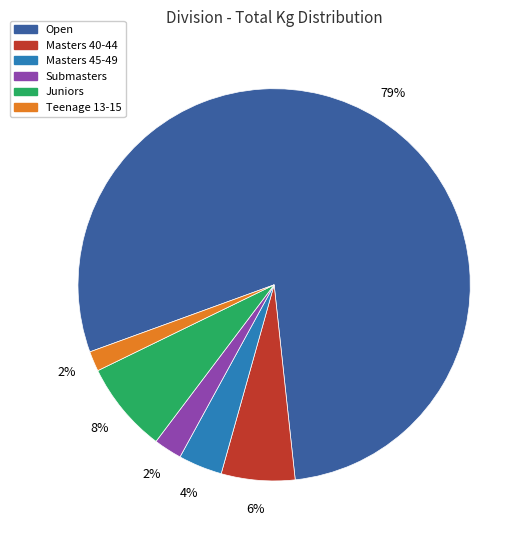

Does Open represent more than half of the total?

Yes